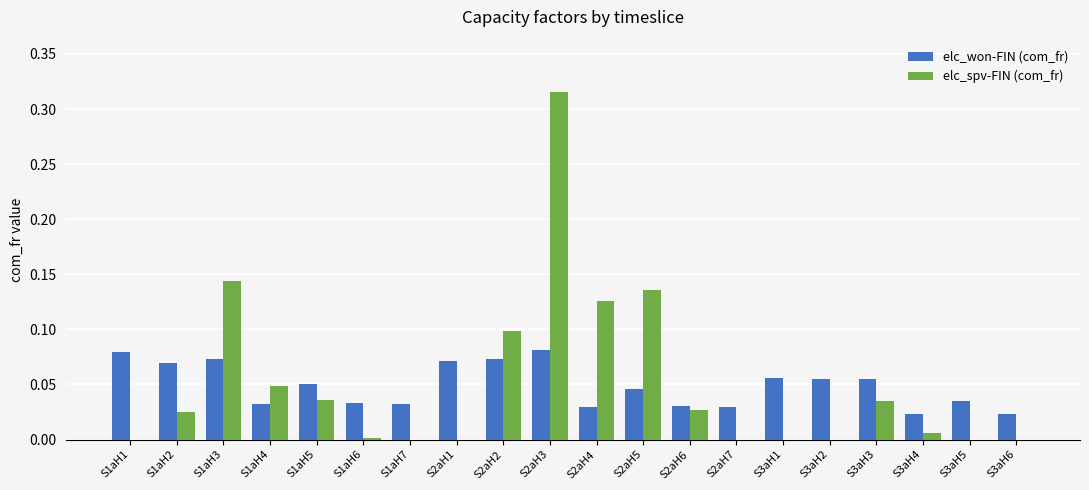

What is the sum of all elc_spv-FIN (com_fr) values?

1.0